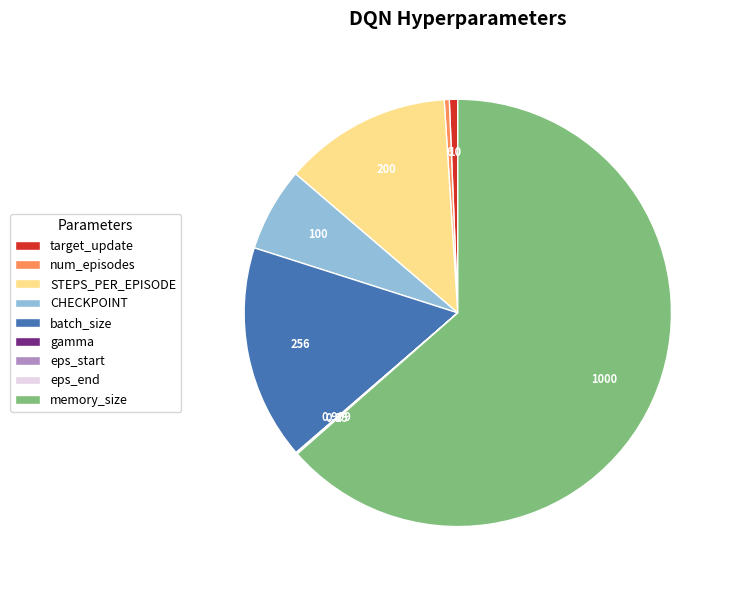

Is the sum of CHECKPOINT and num_episodes greater than half?

No